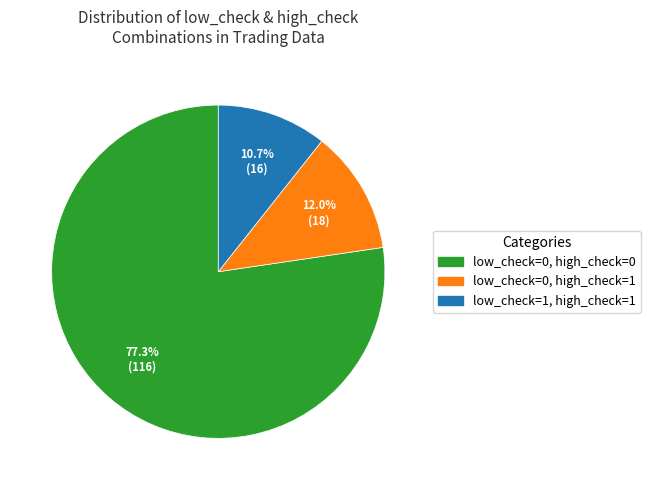

Which slice is the largest?

low_check=0, high_check=0